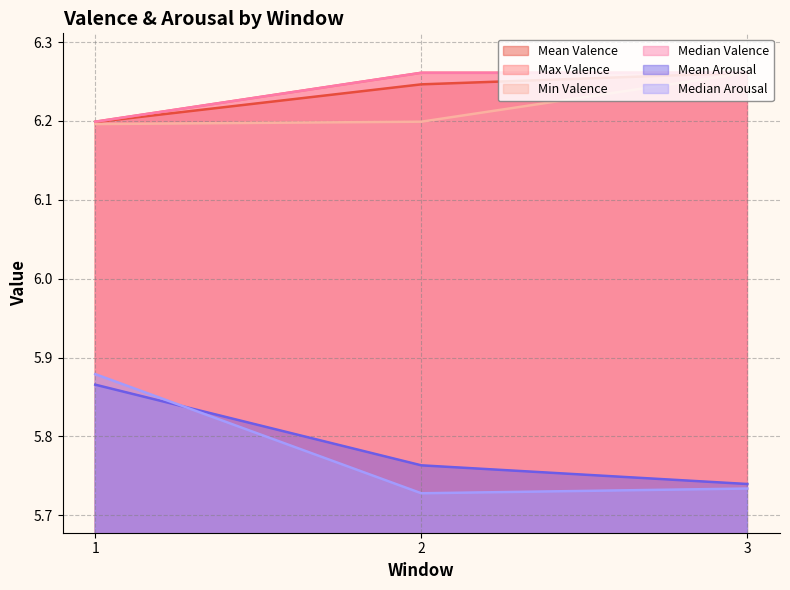

What is the difference between the highest and lowest values at 3?

0.5